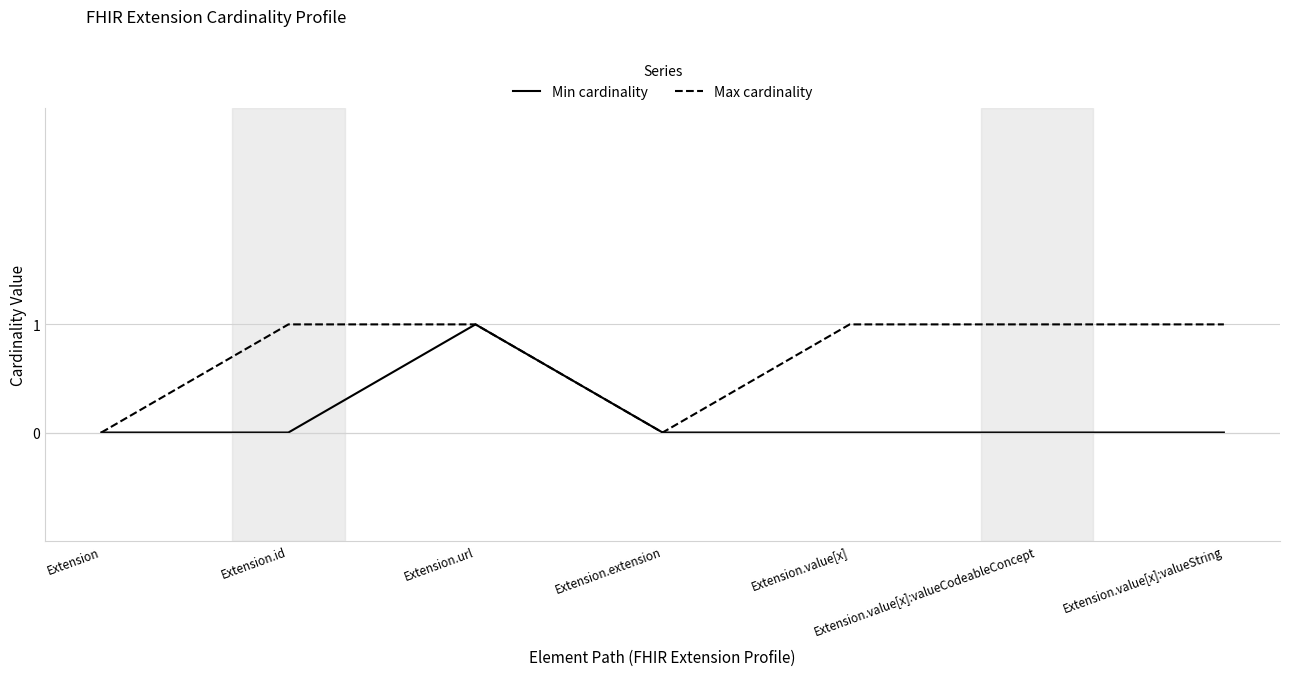

List the series in order of their overall mean, highest first.

Max cardinality, Min cardinality